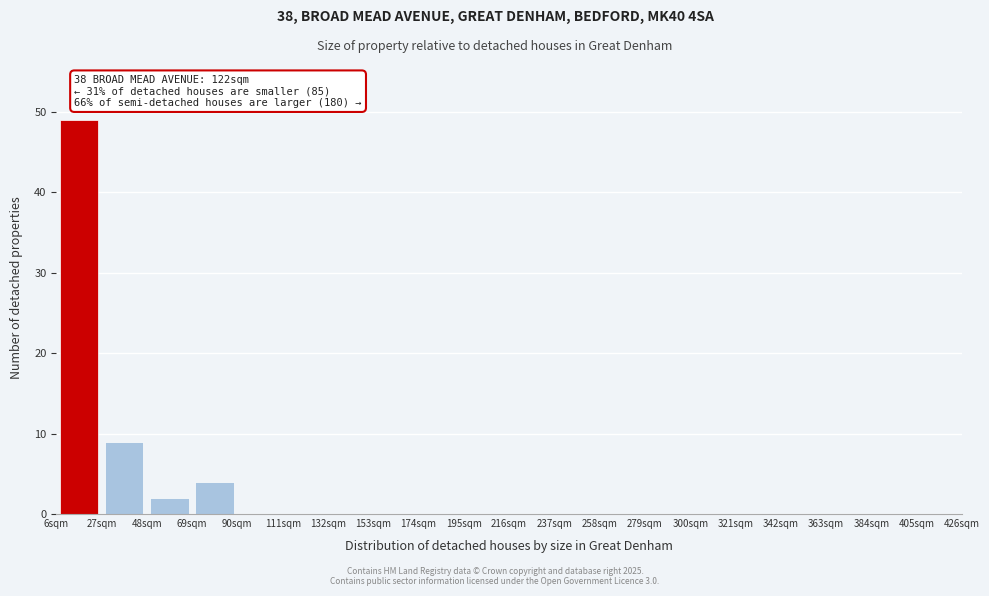

Which range on the x-axis has the tallest bar?

6 to 27